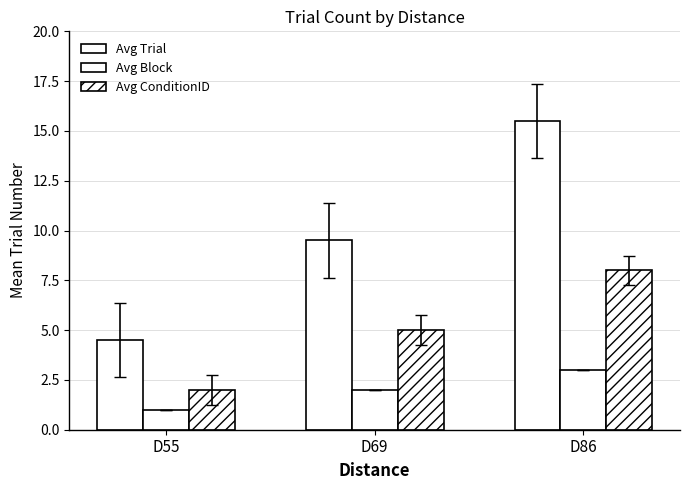

Is it true that Avg ConditionID equals 2.8 at D55?

False